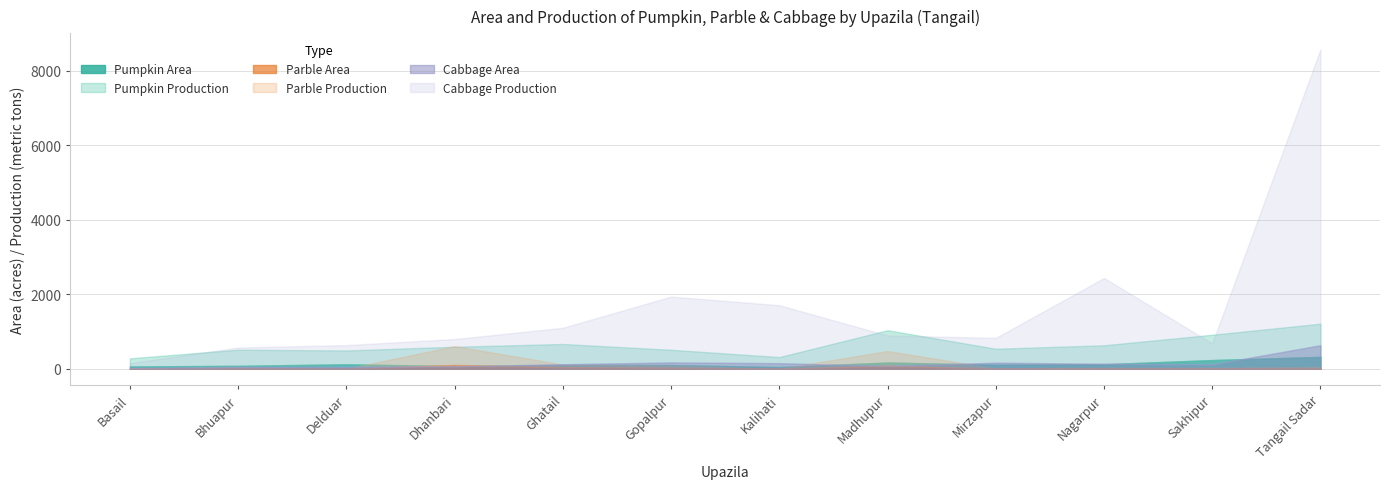

Which series has the largest total across all categories?

Cabbage Production